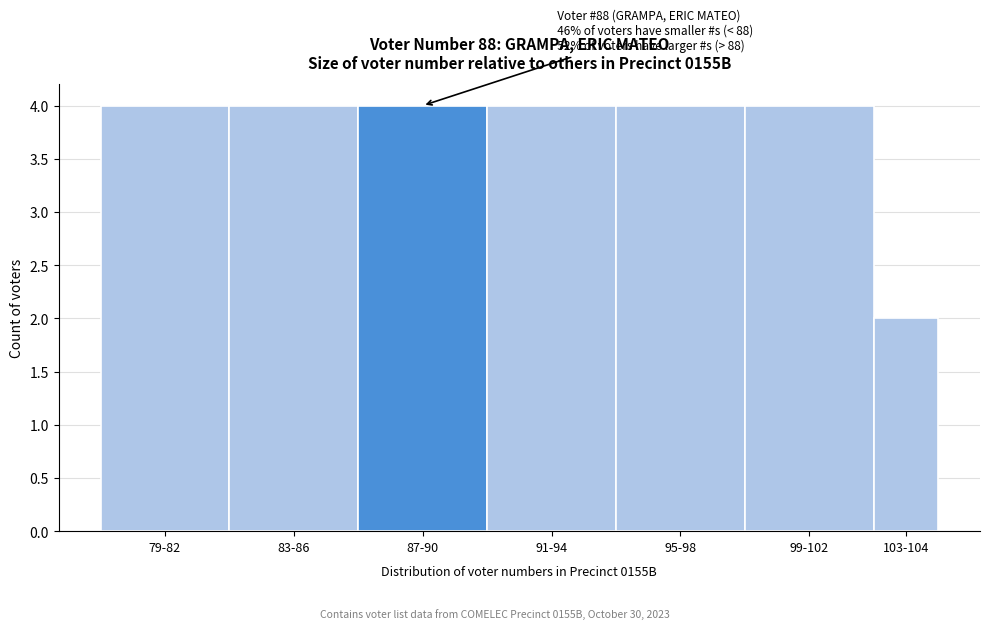

Reading left to right, list all the values displayed in this chart.

4	4	4	4	4	4	2